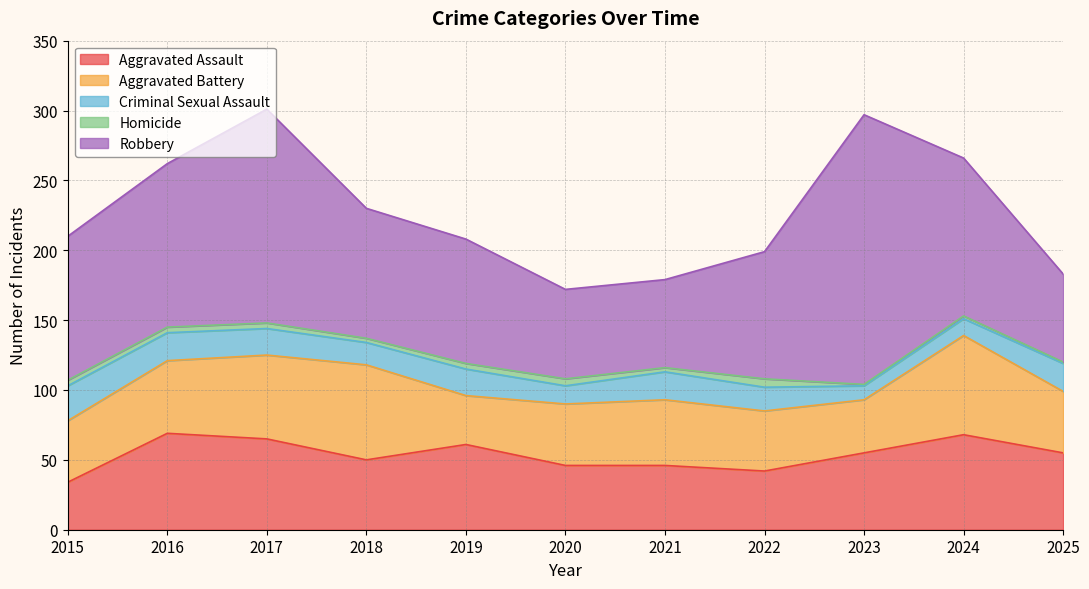

True or false: Criminal Sexual Assault and Robbery intersect in this chart.

False